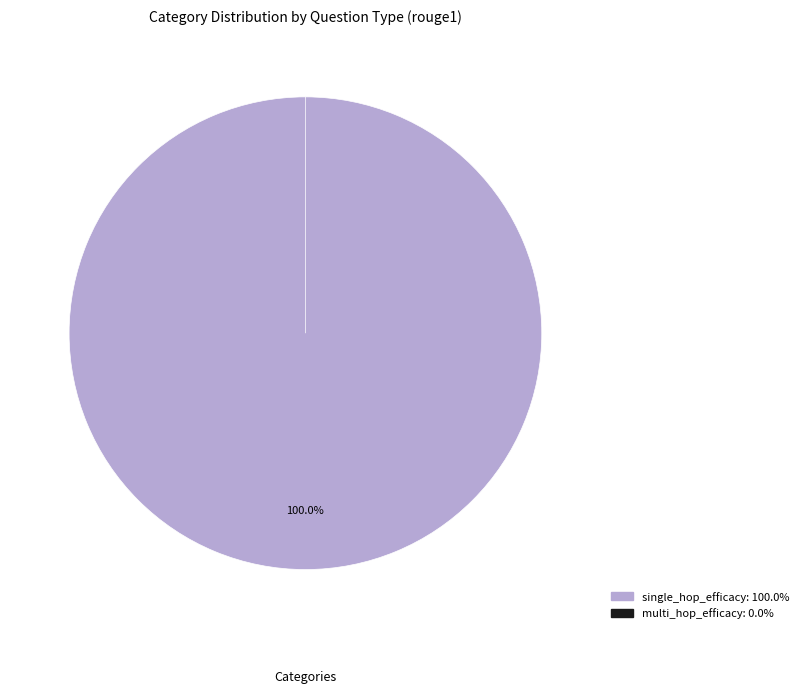

To the nearest percent, what is the average slice percentage?

50%